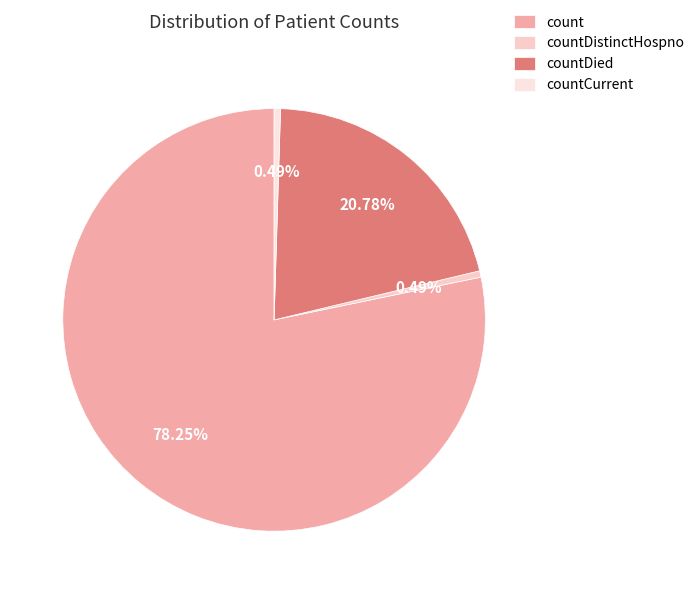

Rank the categories by value from highest to lowest.

count, countDied, countDistinctHospno, countCurrent